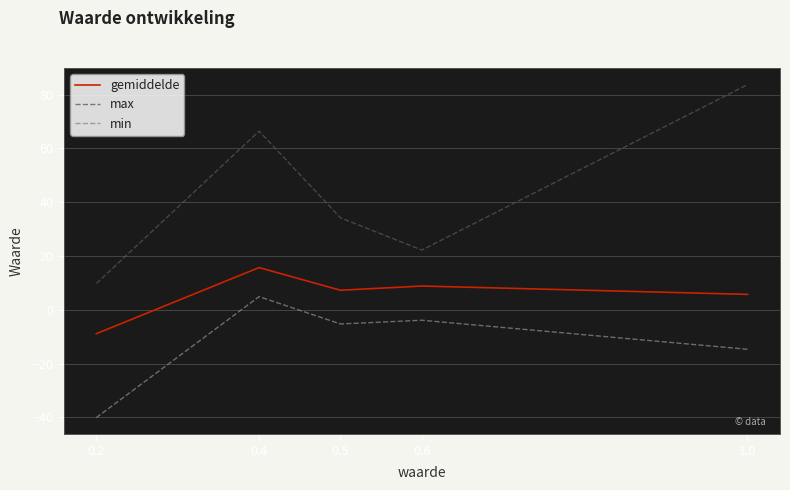

True or false: max has more than 2 points higher than both neighbors.

False